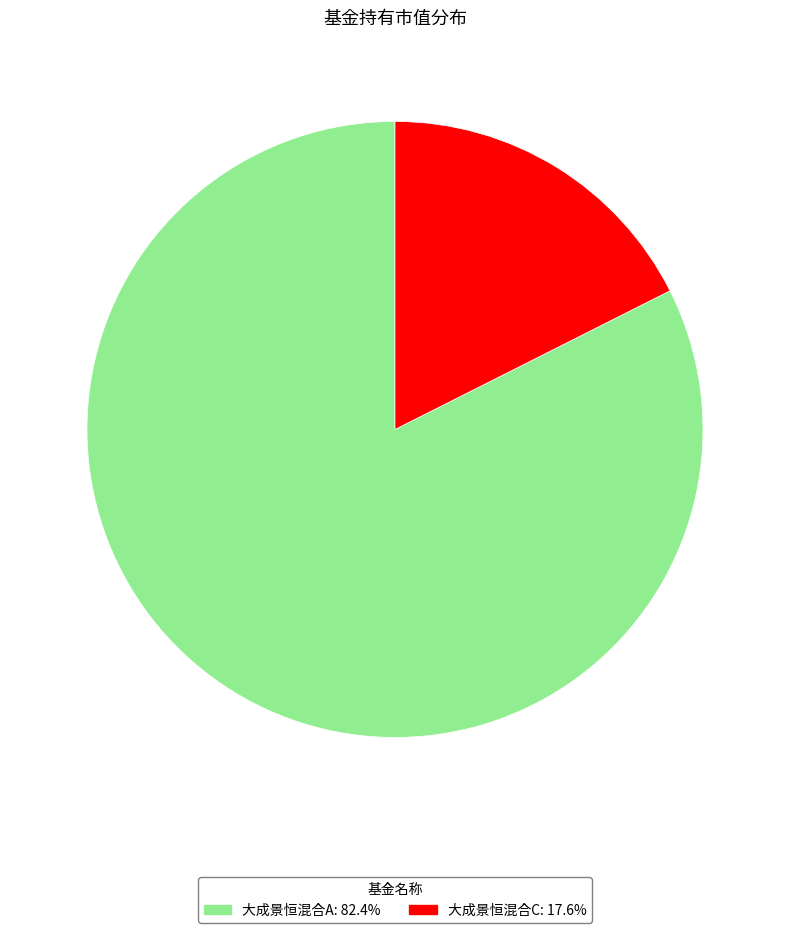

Which slice represents more than half of the pie?

大成景恒混合A